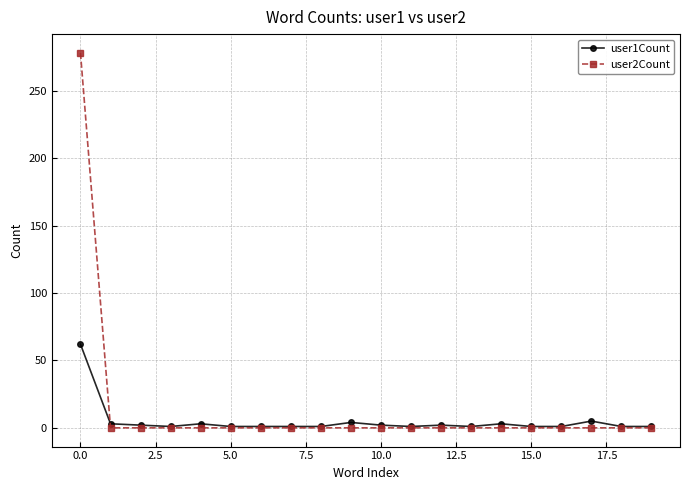

Which series has the widest spread of values?

user2Count